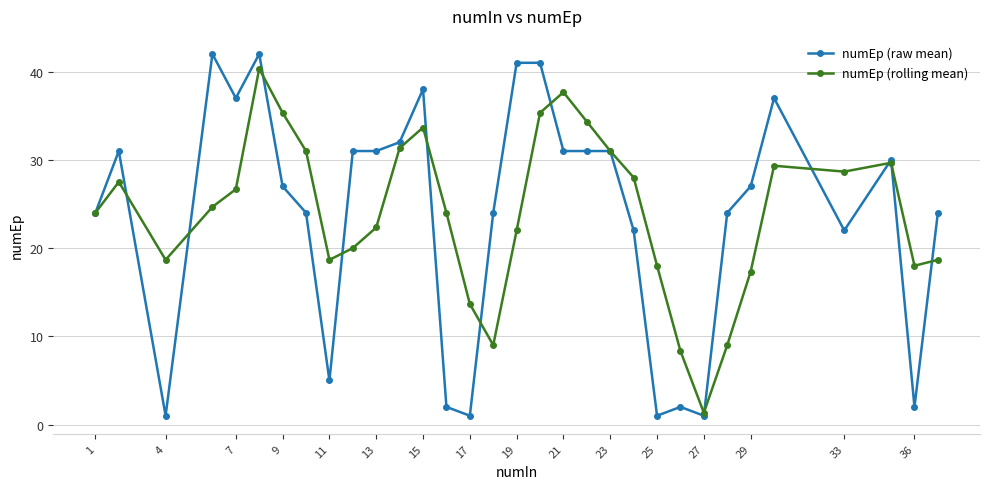

What are all the series names shown in the legend?

numEp (raw mean), numEp (rolling mean)